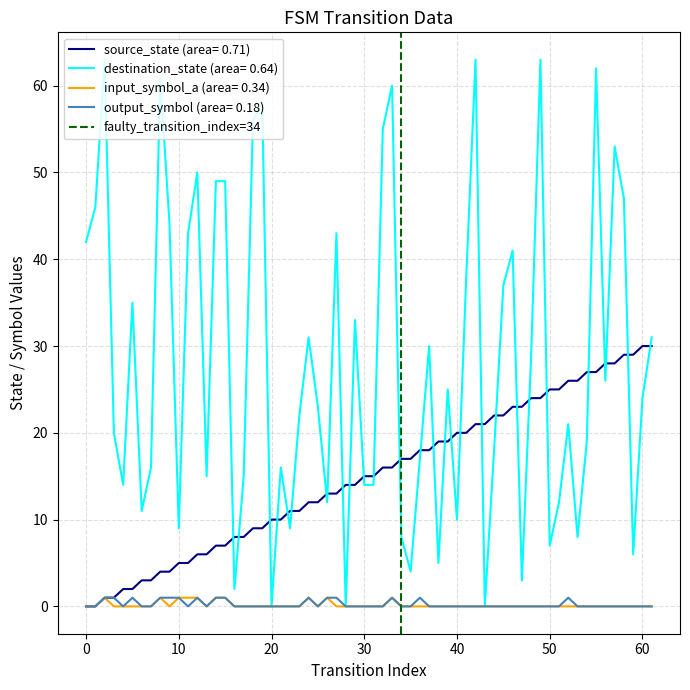

The chart shows a value of 0 at −10. True or false?

False